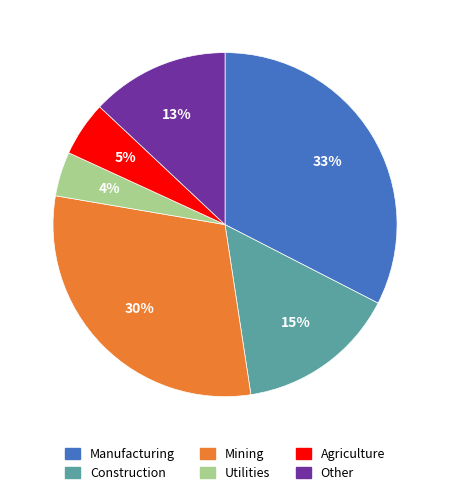

Is it true that Construction is 1% of the pie?

False